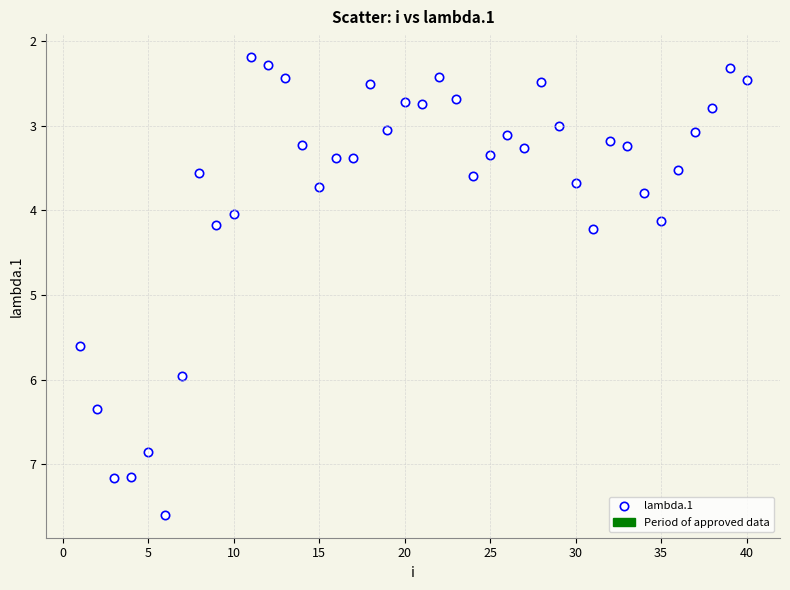

What is the range of X values (max minus min)?

39.0